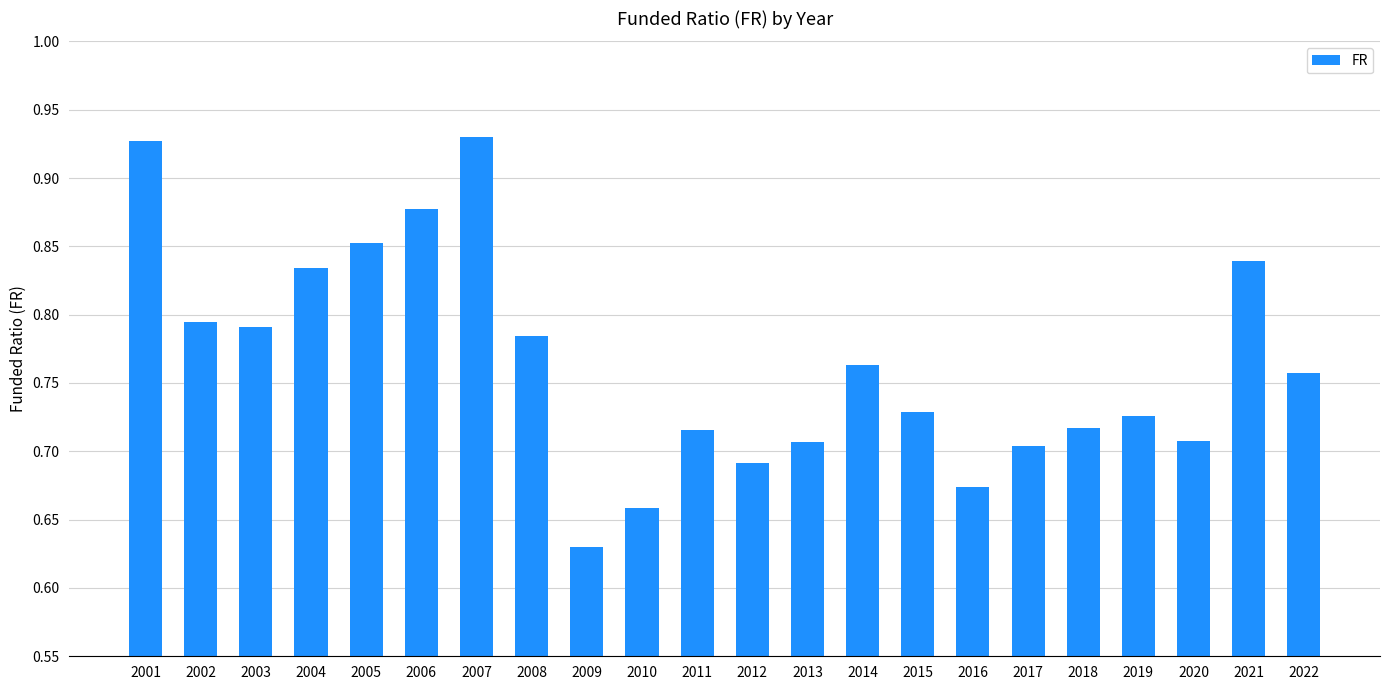

Which category has the lowest value across all series?

2009